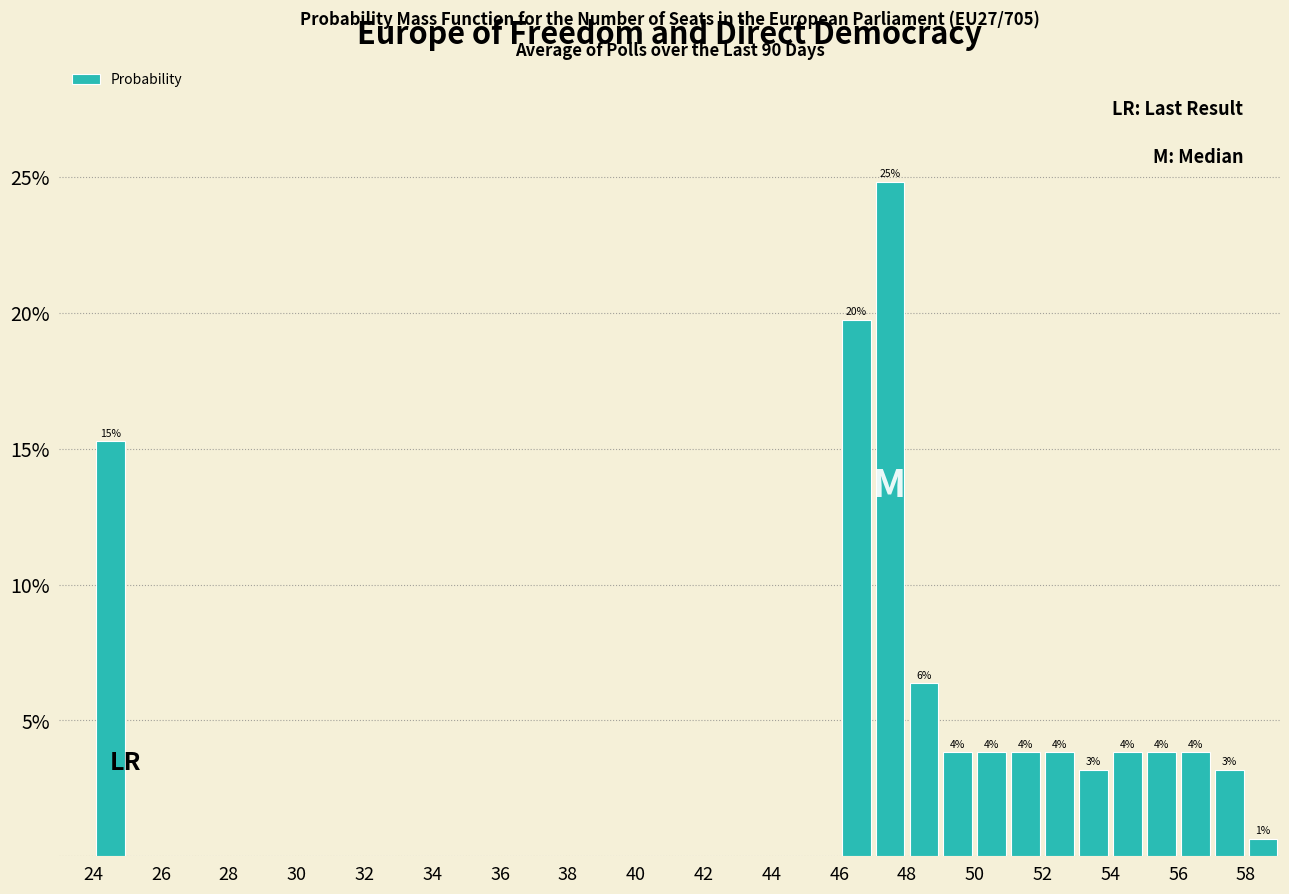

Which range on the x-axis has the tallest bar?

47 to 48